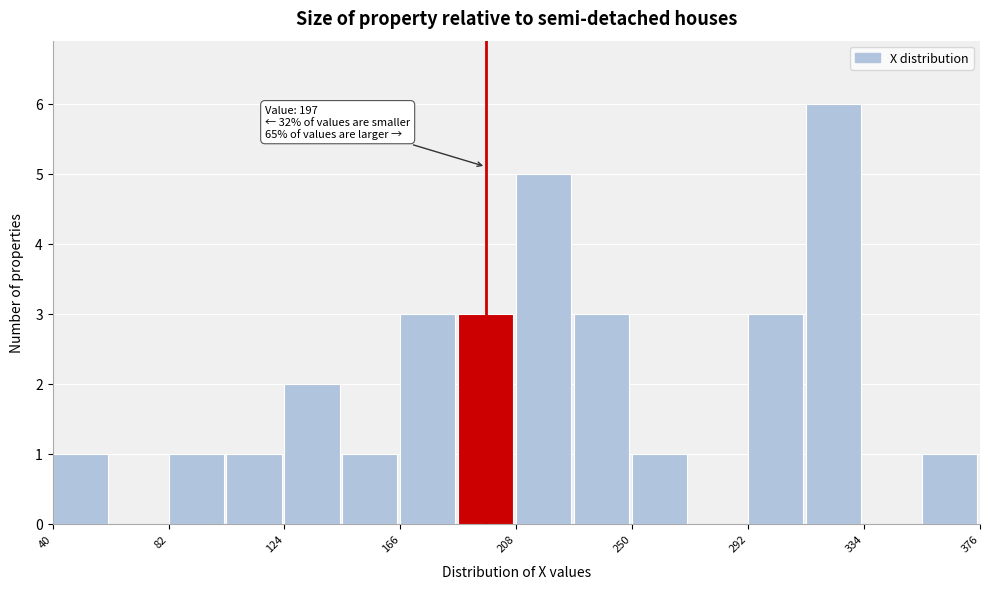

Over which range of the x-axis is the bar tallest?

313 to 334